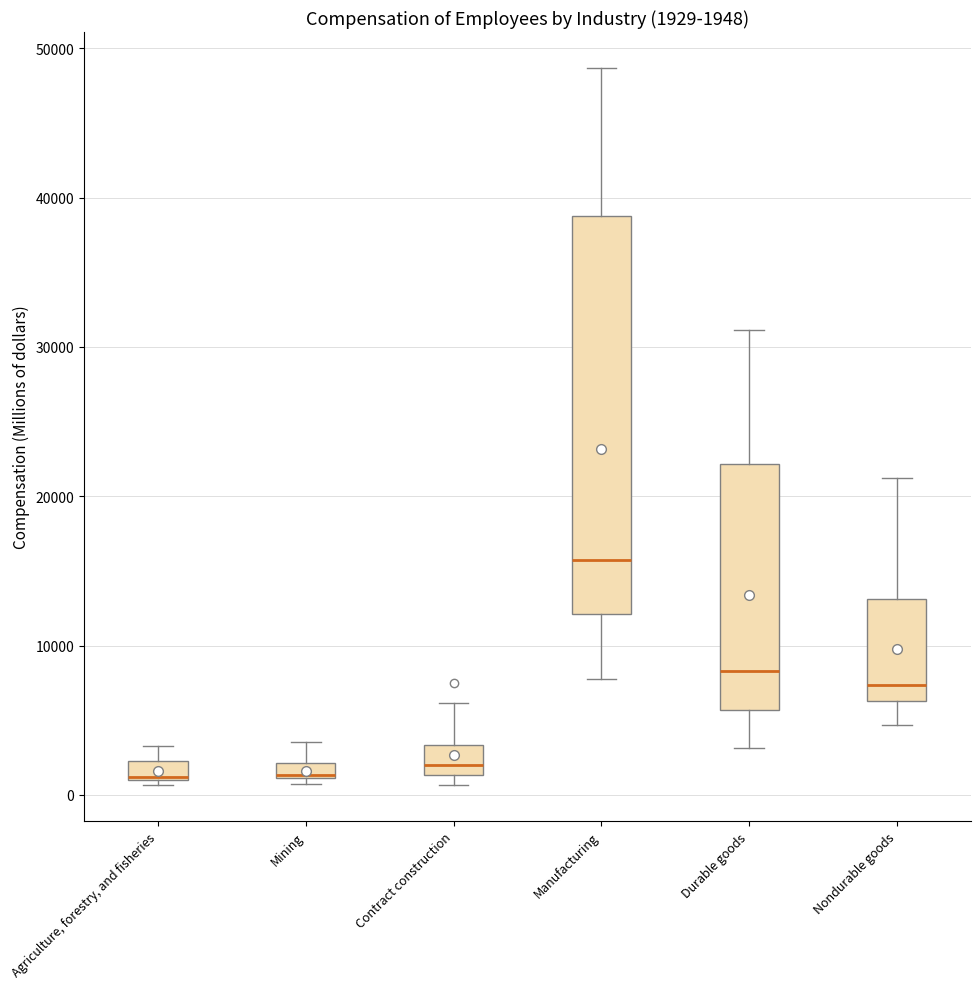

Comparing the boxes themselves (not the whiskers), which one is the tallest?

Manufacturing